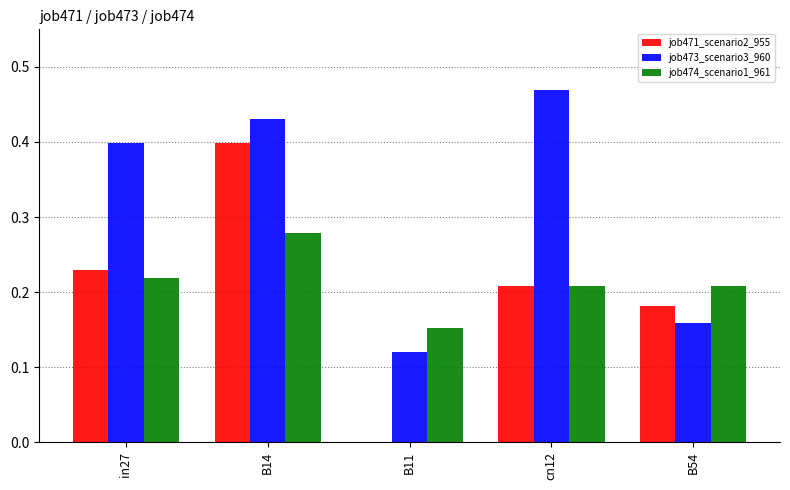

What is the sum of the job471_scenario2_955 values at B14 and cn12?

0.6